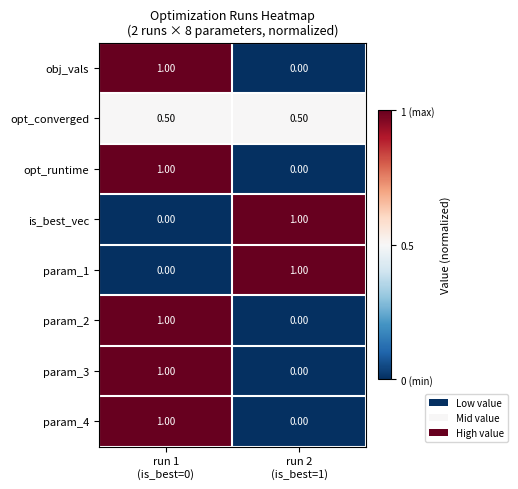

How many data points in param_4 are less than 1?

1